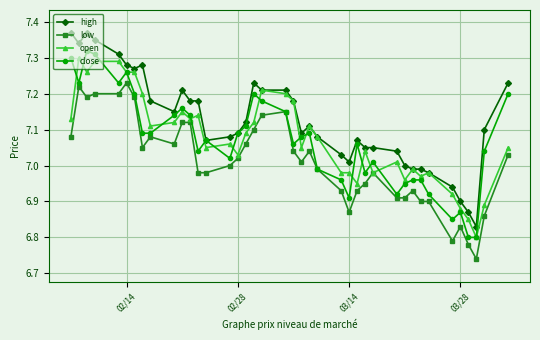

True or false: high and low intersect in this chart.

False